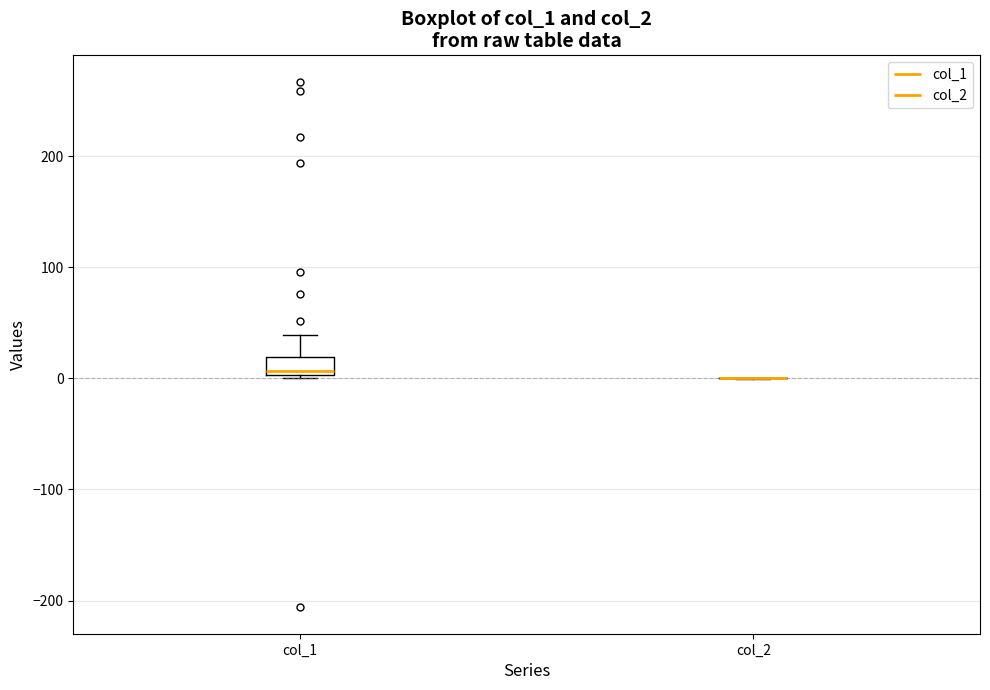

Where does the upper whisker of the box for col_1 end on the y-axis? The values are not printed on the chart, so give them approximately, as read against the axis.

40